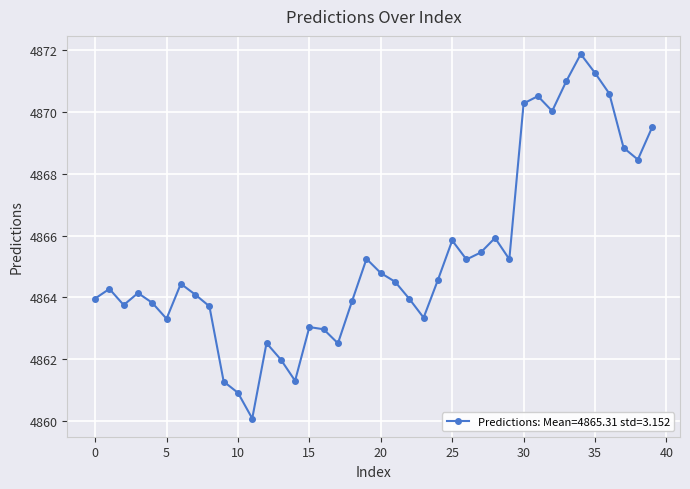

What is the smallest value displayed?

4860.1